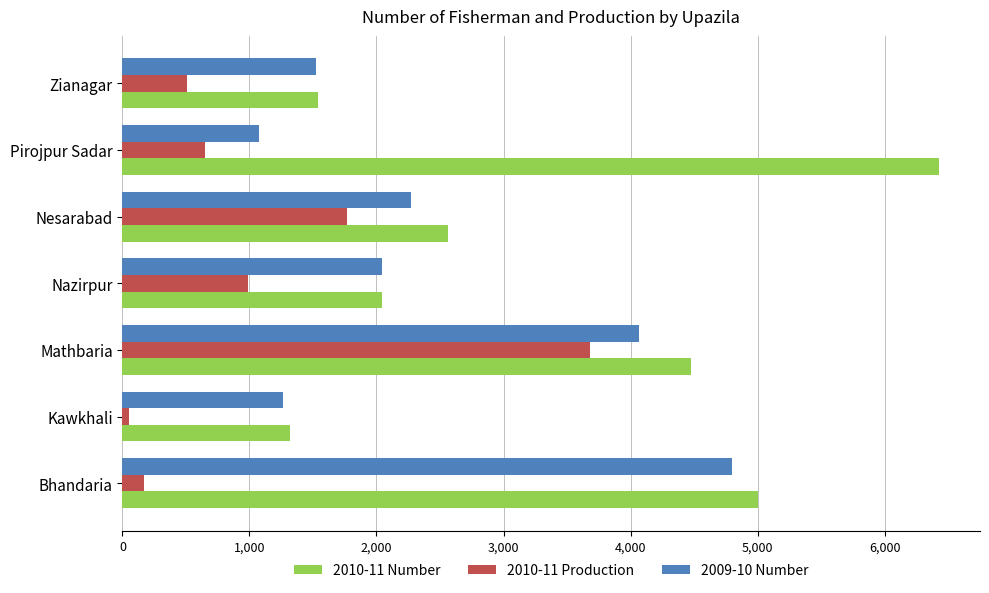

What is the average value of the 2010-11 Number series?

3338